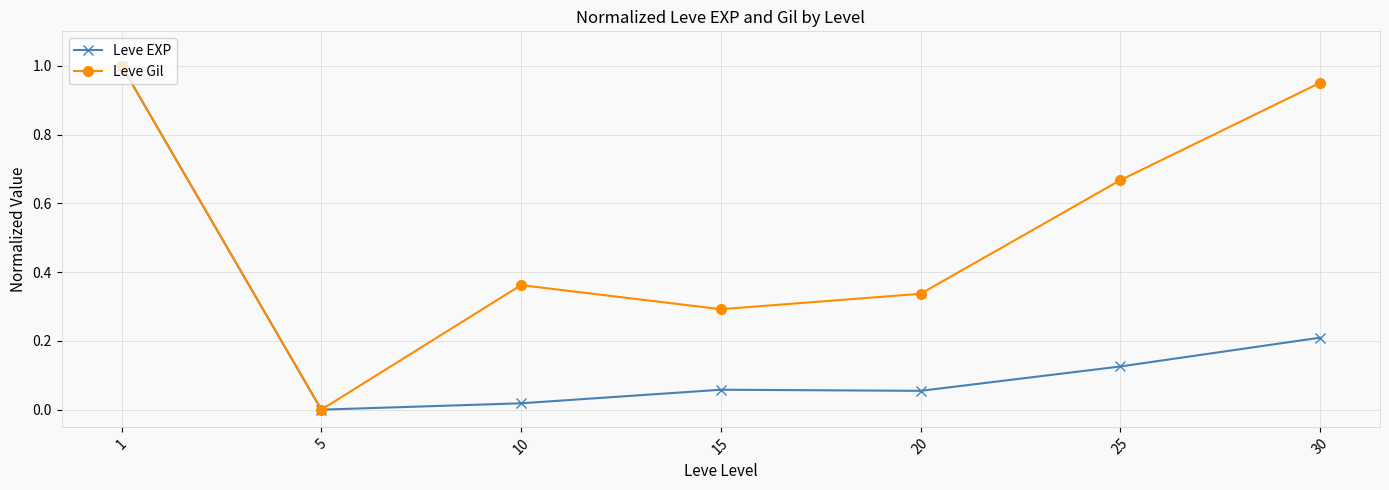

How many interior local peaks does the Leve Gil series have?

1